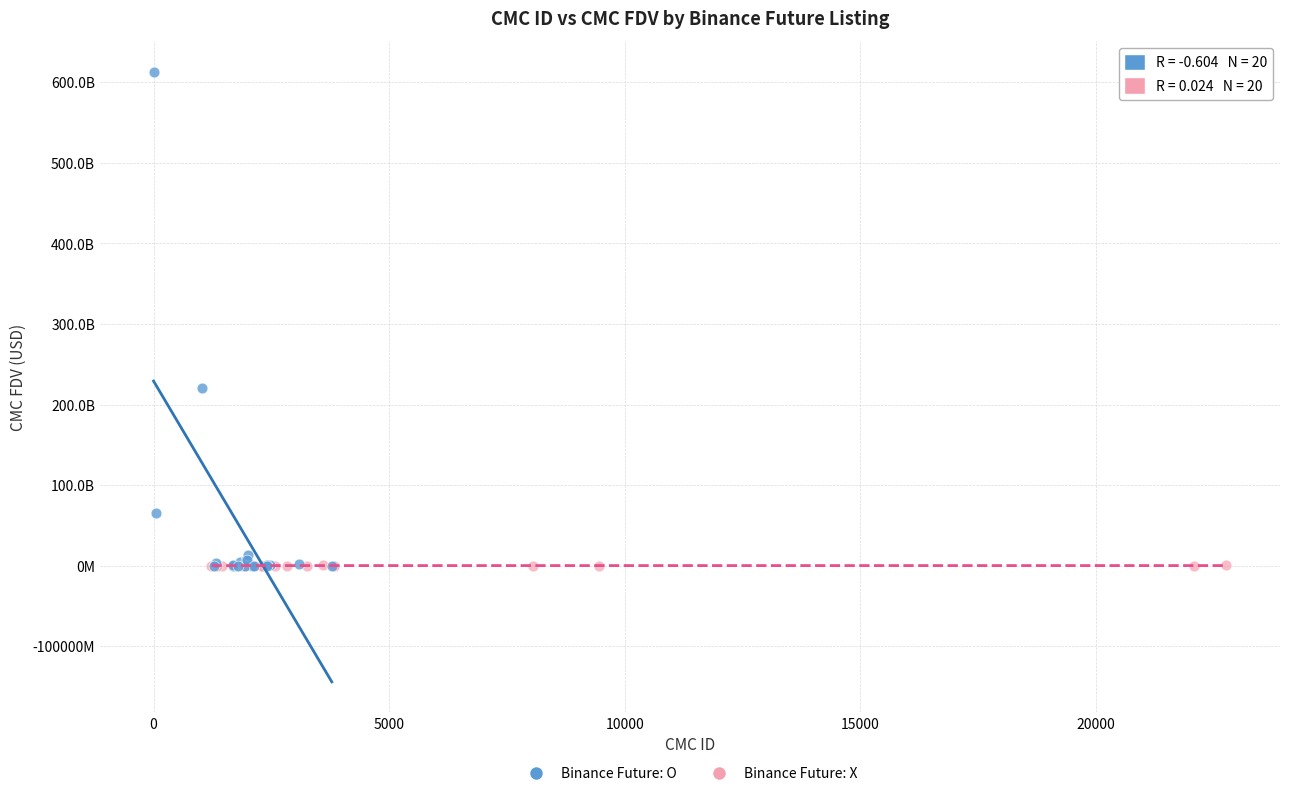

Which series contains the highest Y value?

Binance Future: O